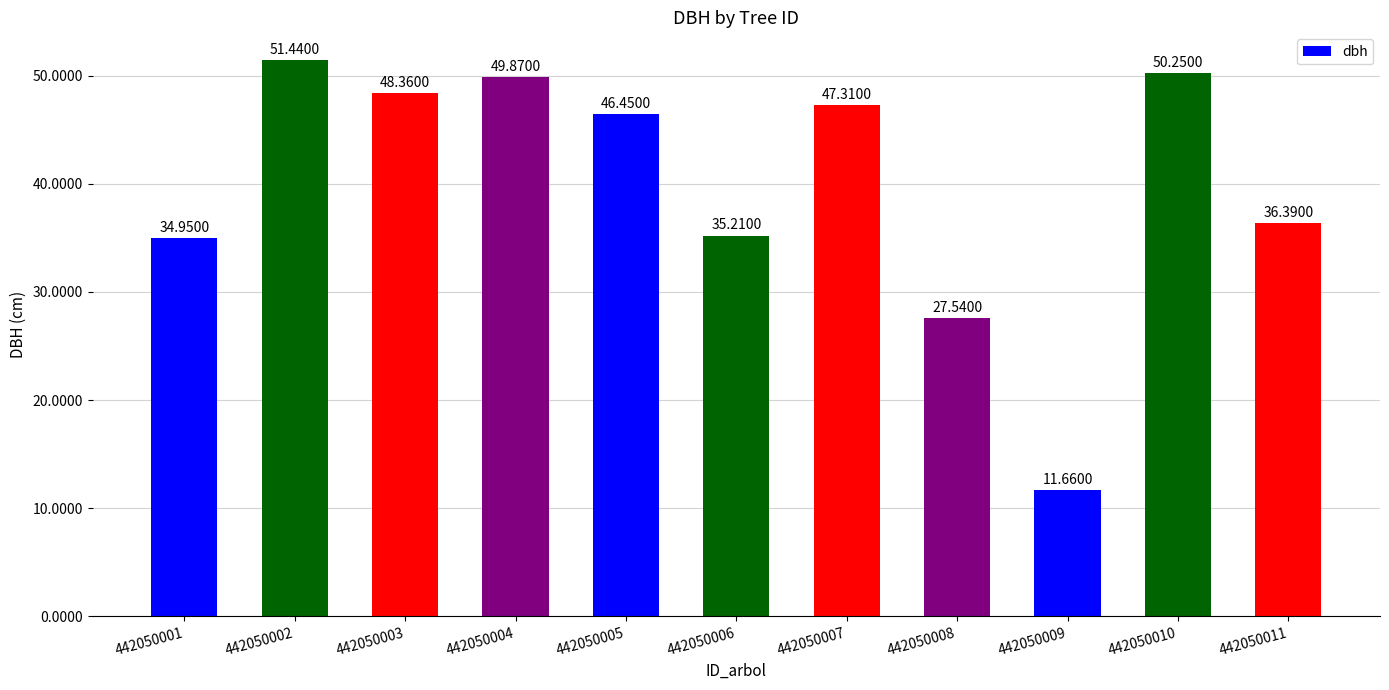

List the labels in order of value, smallest first.

442050009, 442050008, 442050001, 442050006, 442050011, 442050005, 442050007, 442050003, 442050004, 442050010, 442050002